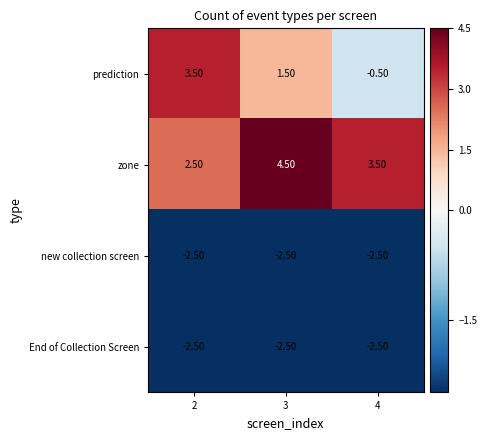

What is the sum of all zone values?

10.5